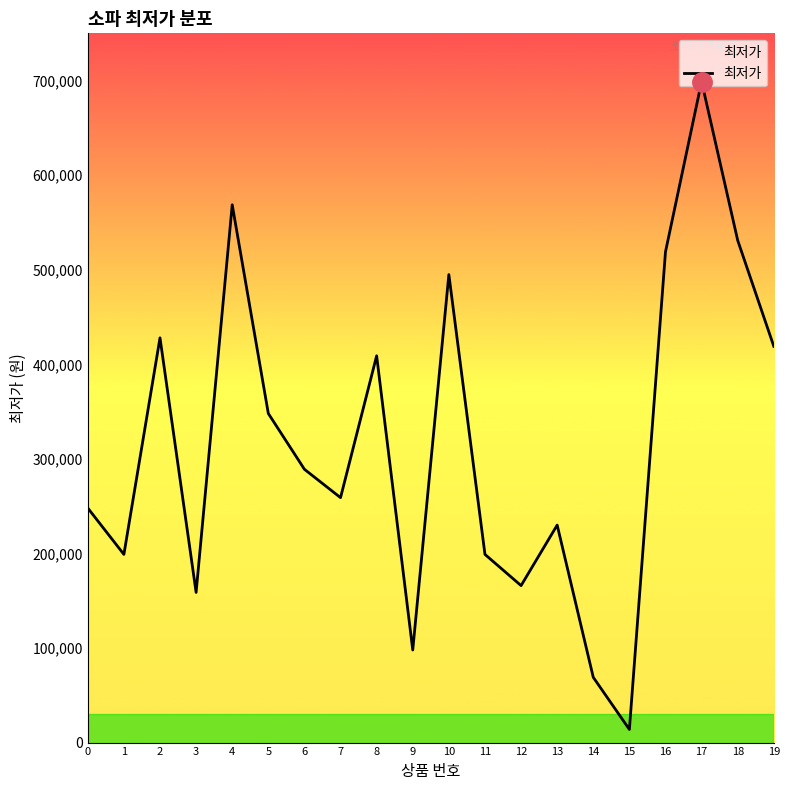

What is the change in value from 14 to 15?

-55090